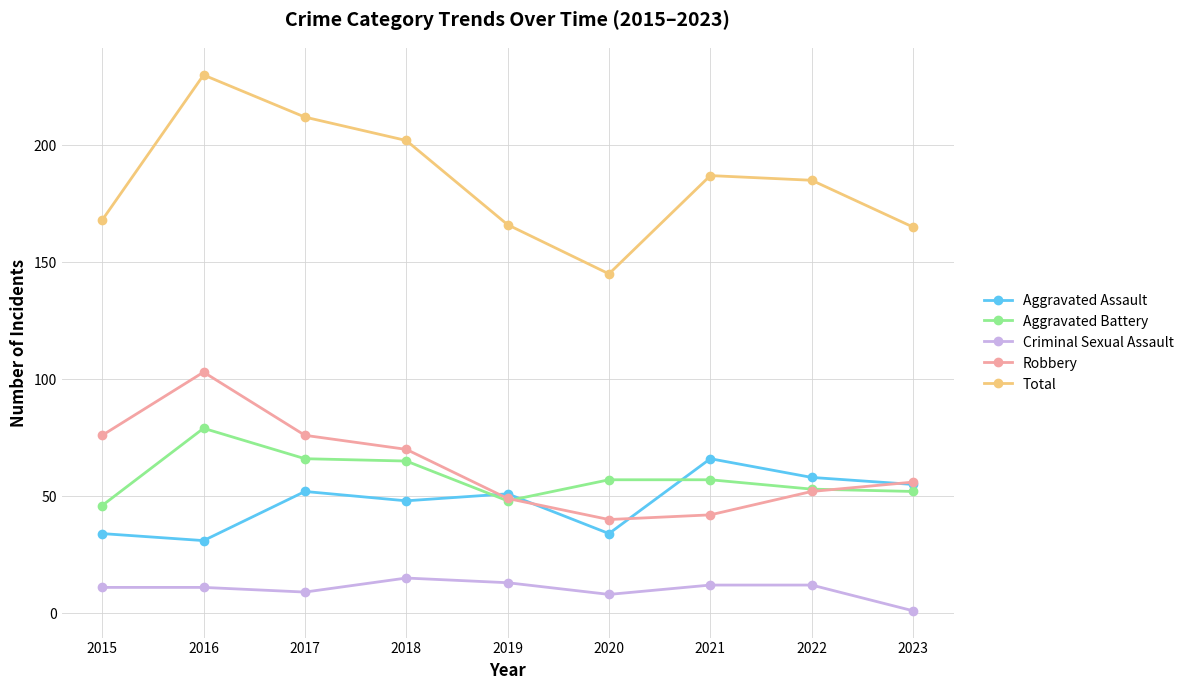

What is the approximate value of Robbery at 2017, to the nearest 5?

75